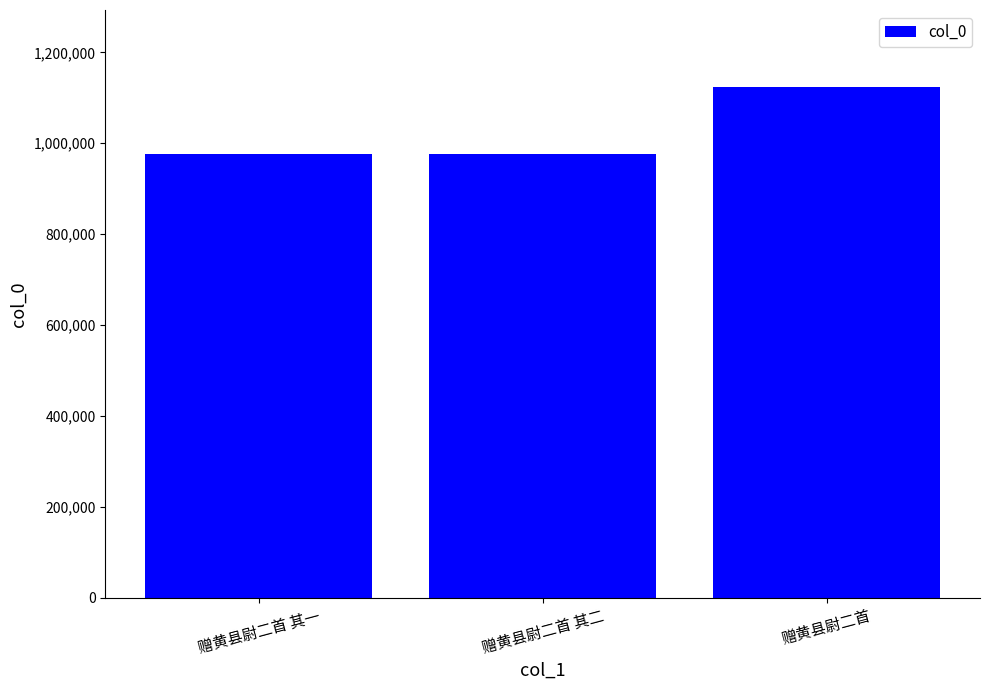

What is the average value?

1025259